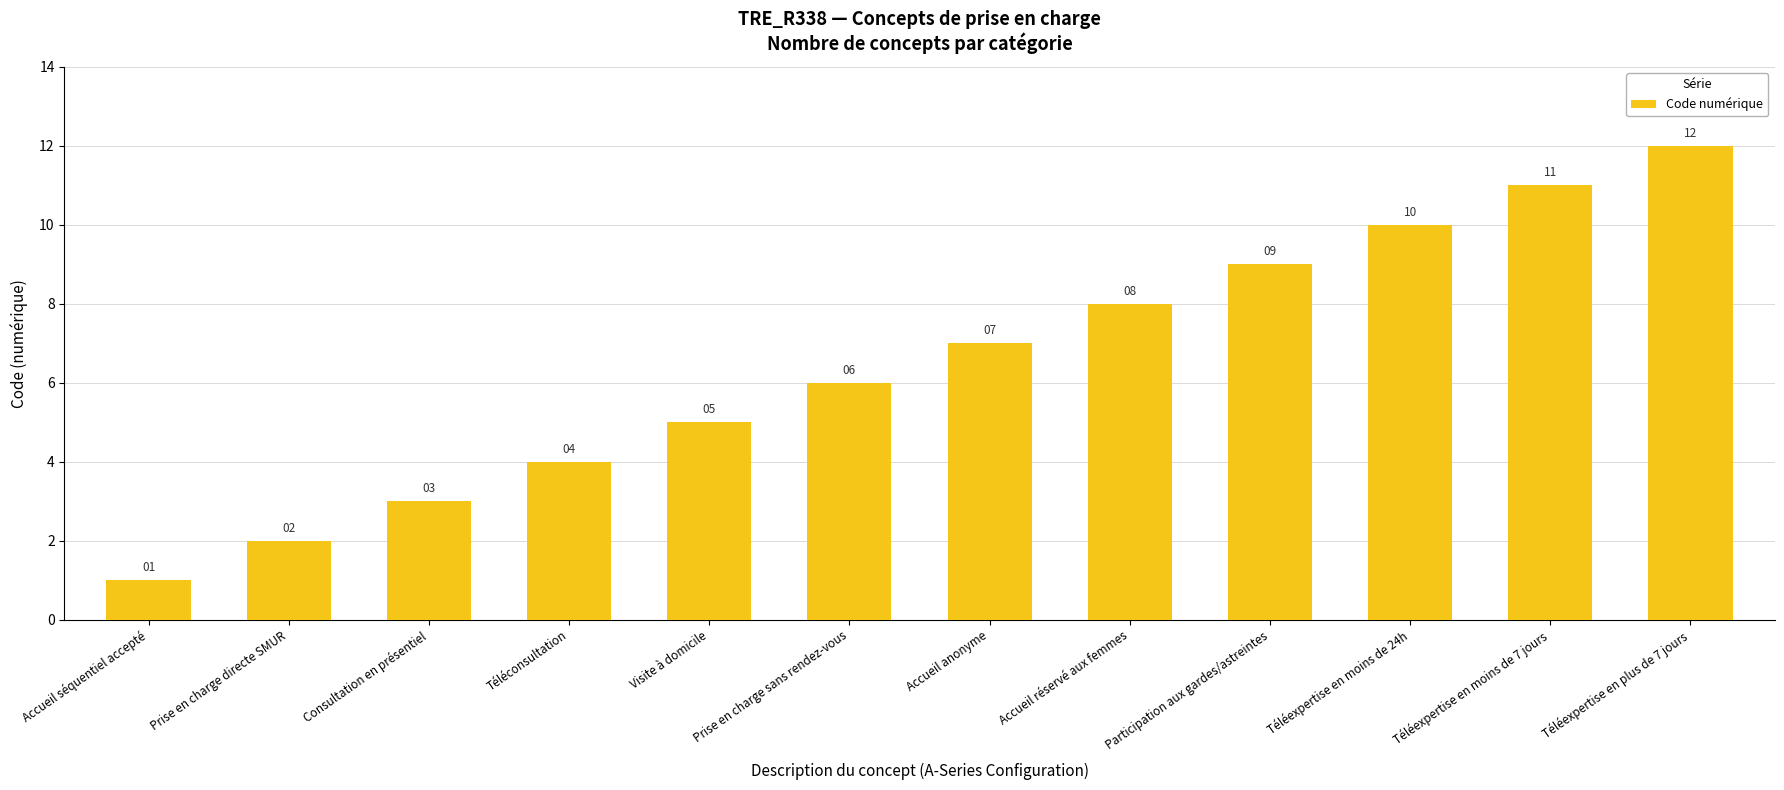

What value does the data have at Participation aux gardes/astreintes?

9